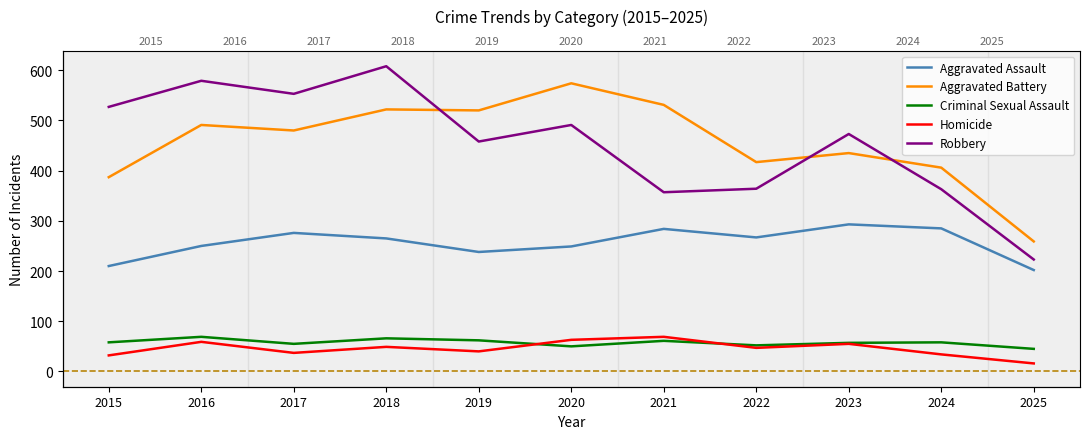

Which has a higher value, 2017 or 2015?

2017